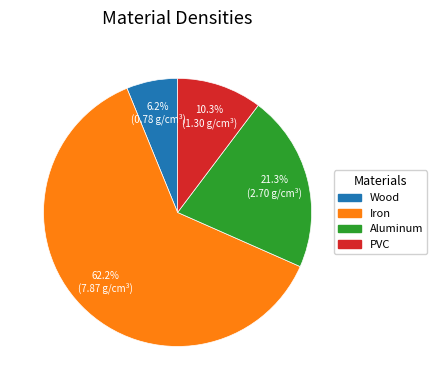

To the nearest percent, what is the combined percentage of Aluminum and Wood?

28%